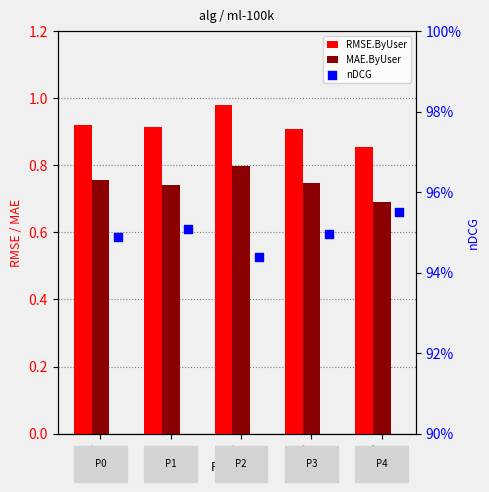

What are all the series names shown in the legend?

RMSE.ByUser, MAE.ByUser, nDCG